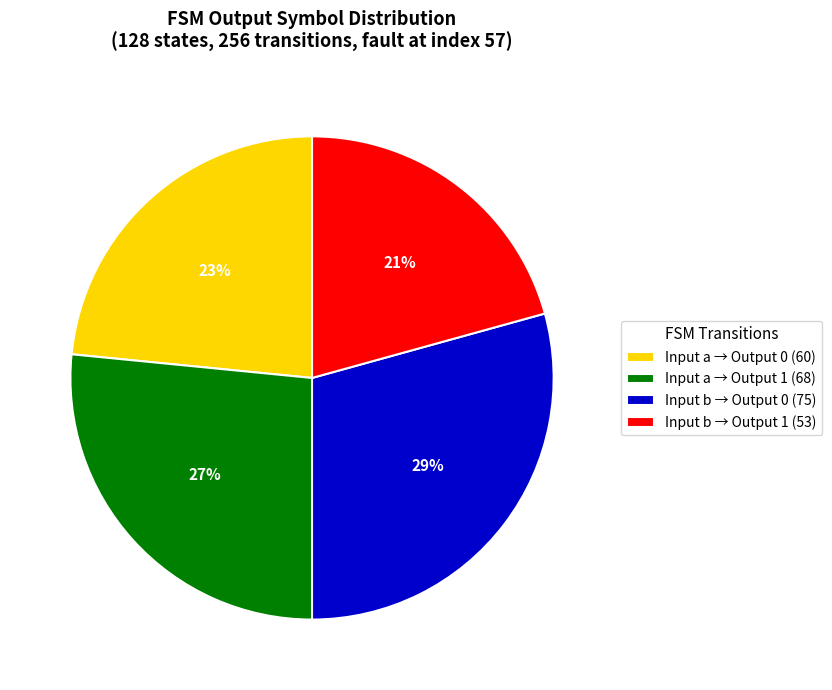

To the nearest percent, what is the average slice percentage?

25%